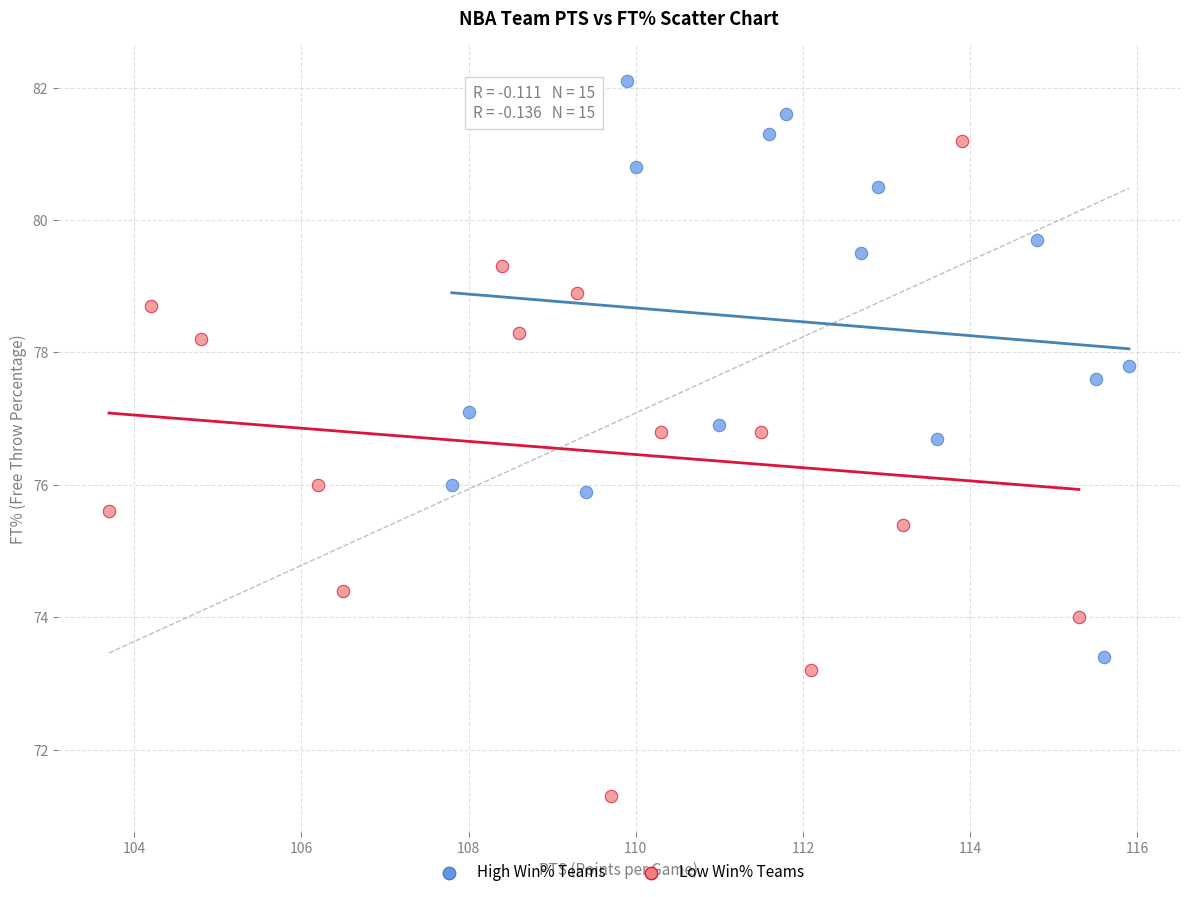

Which series has the widest spread of Y values?

Low Win% Teams